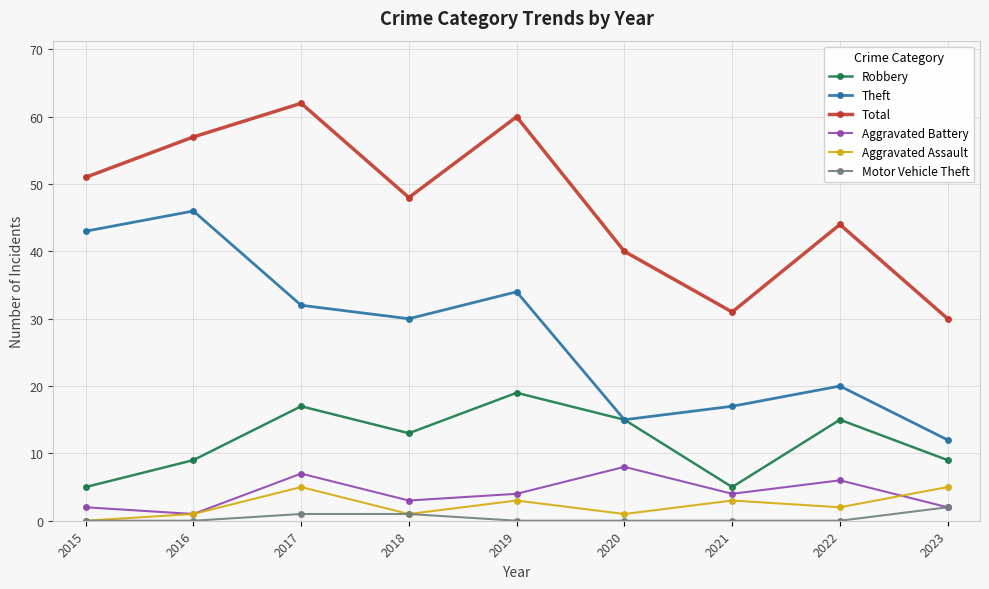

Does the chart display data point markers on the line(s)?

Yes